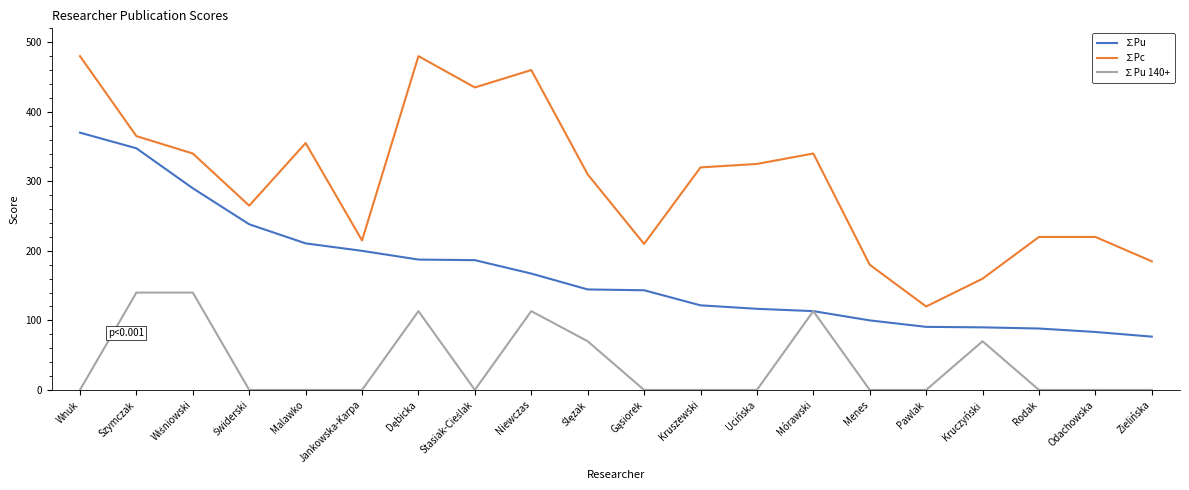

Read the ∑Pu value at Niewczas.

167.3